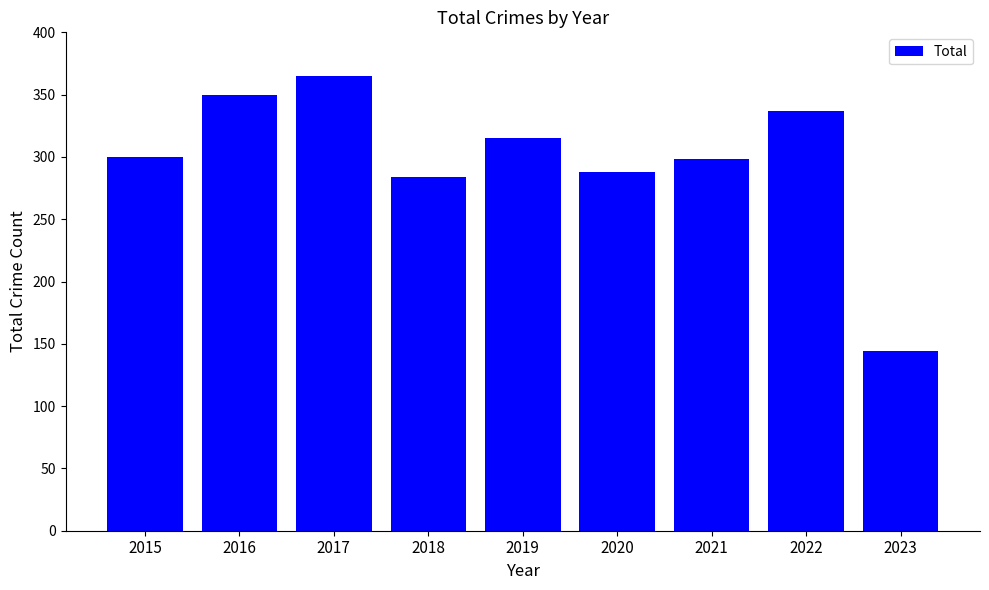

The value at 2023 is 144. True or false?

True